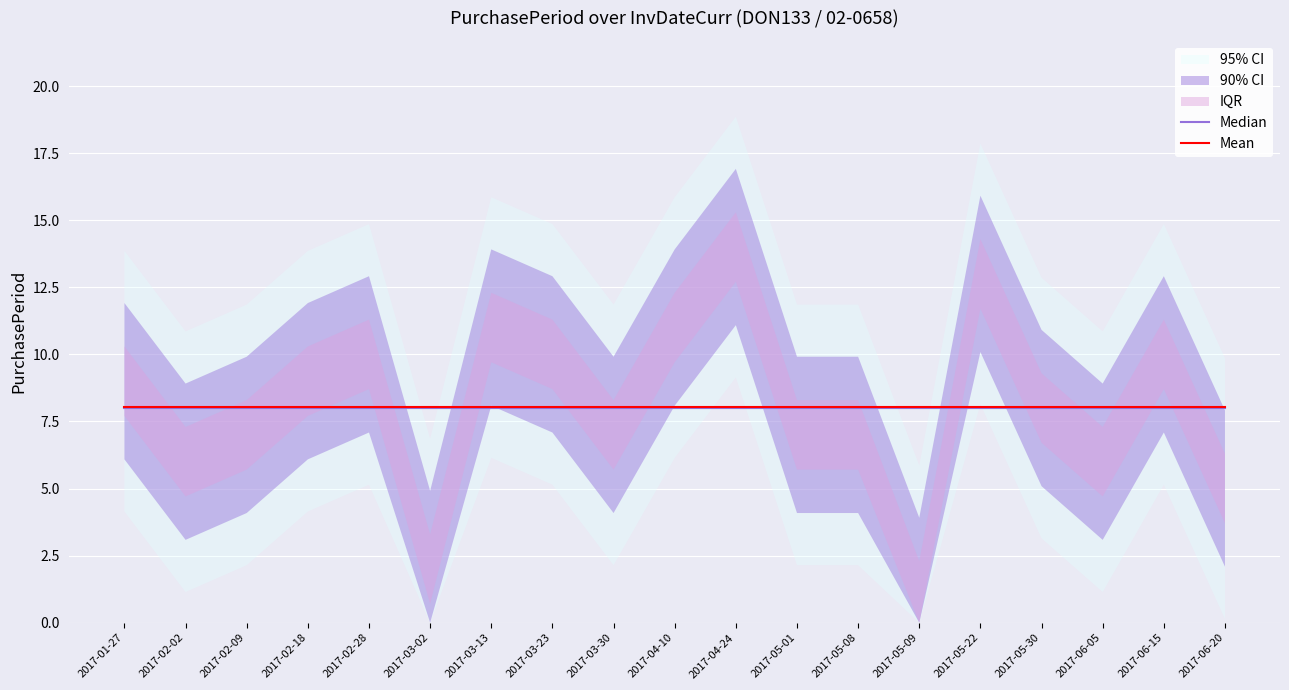

Reading right to left, extract all data points from this chart.

Median: 8.0	8.0	8.0	8.0	8.0	8.0	8.0	8.0	8.0	8.0	8.0	8.0	8.0	8.0	8.0	8.0	8.0	8.0	8.0
Mean: 8.1	8.1	8.1	8.1	8.1	8.1	8.1	8.1	8.1	8.1	8.1	8.1	8.1	8.1	8.1	8.1	8.1	8.1	8.1